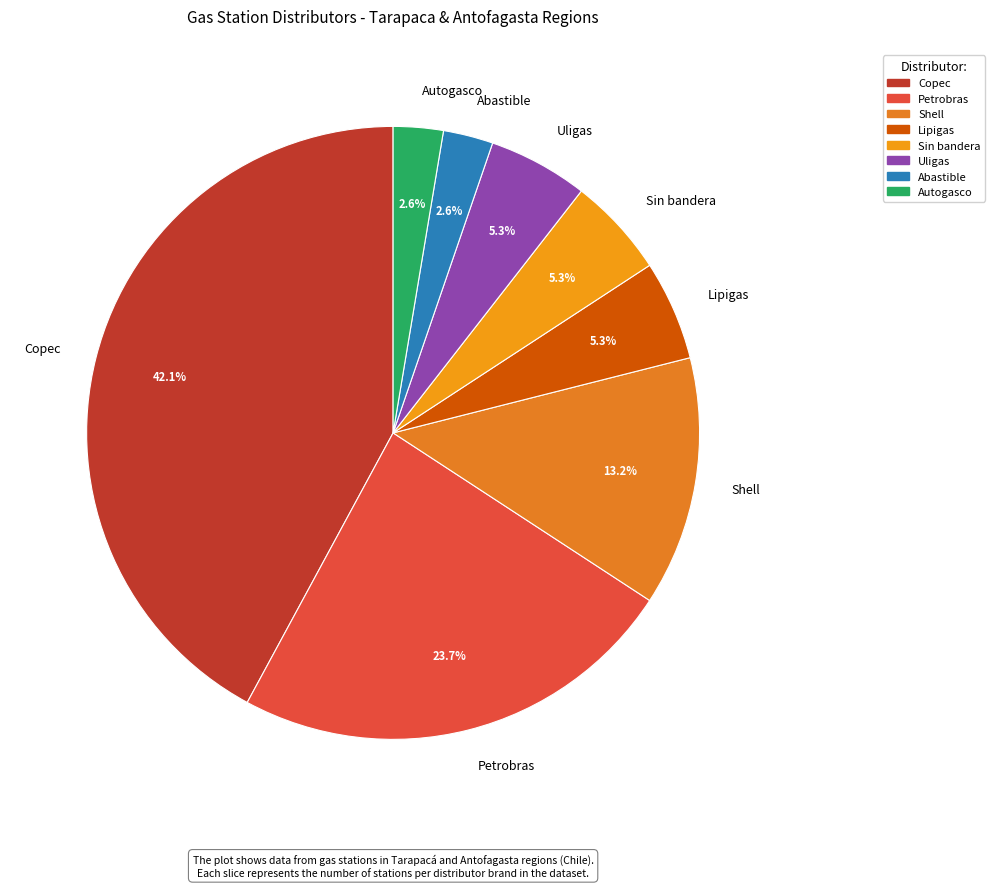

Approximately how many times larger is the value at Petrobras compared to Lipigas?

4.5